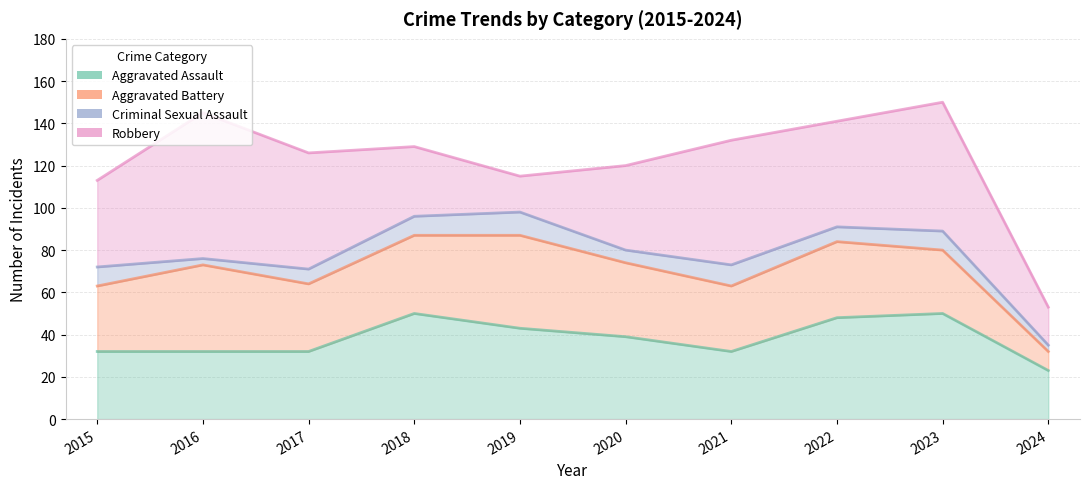

Which series has the largest range (max minus min)?

Robbery